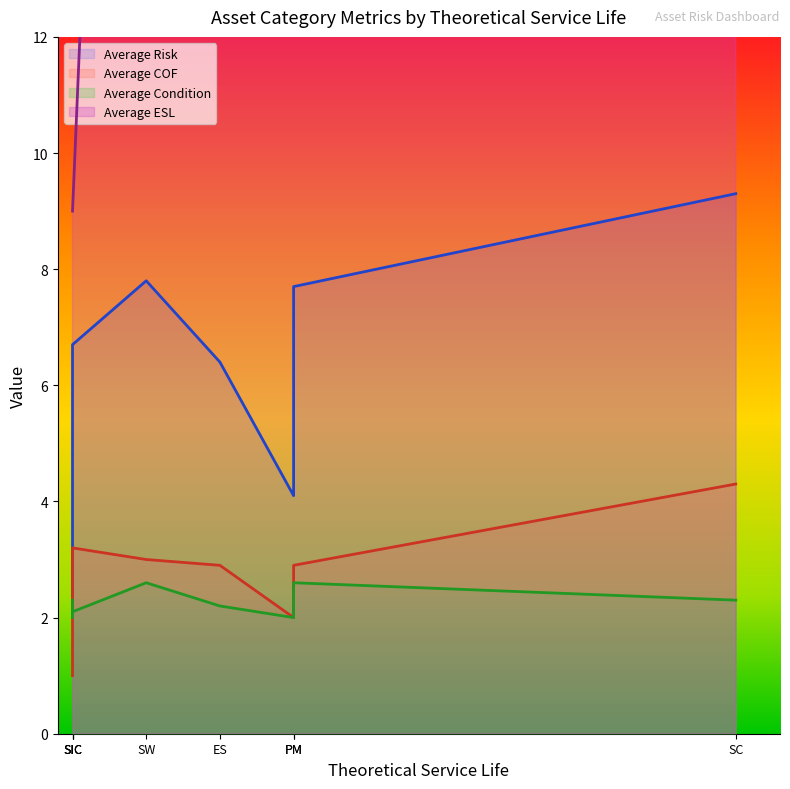

How many values in the Average ESL series exceed 23?

3